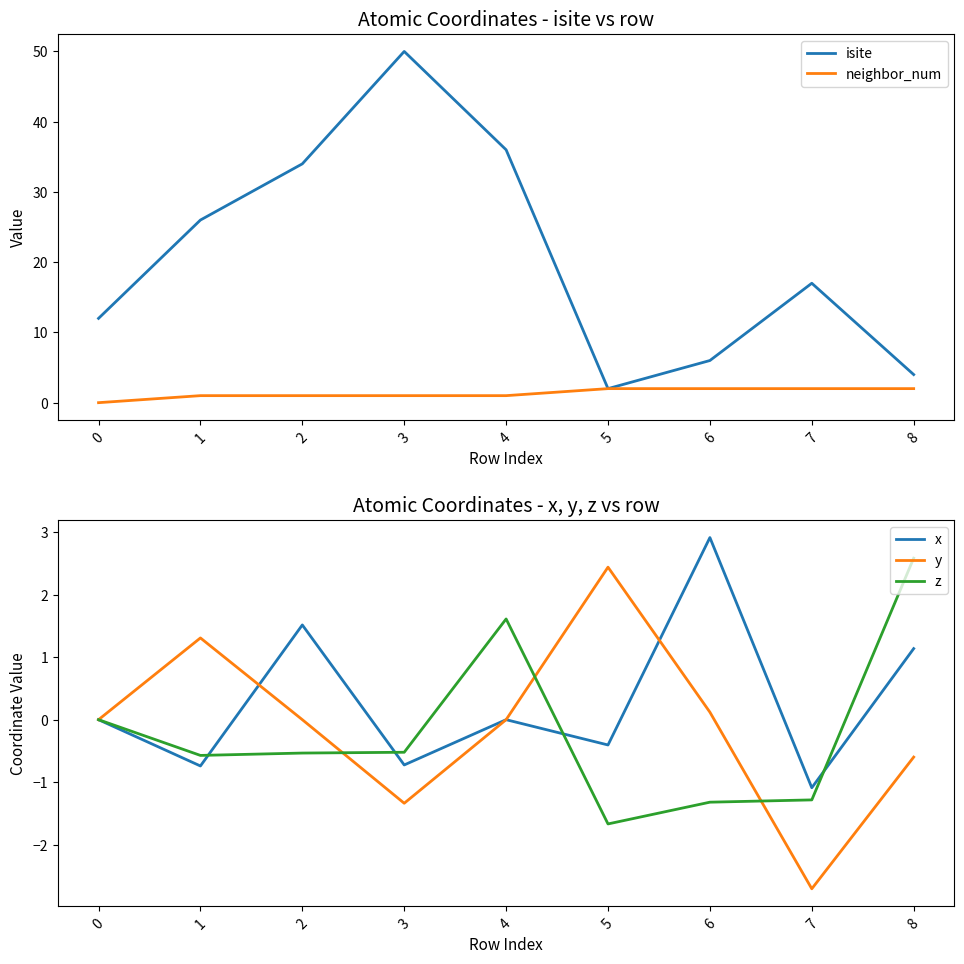

The y series shows -0.9 at 8. True or false?

False